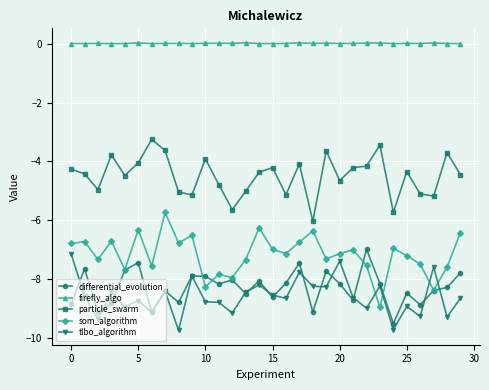

Which series has the widest spread of values?

som_algorithm